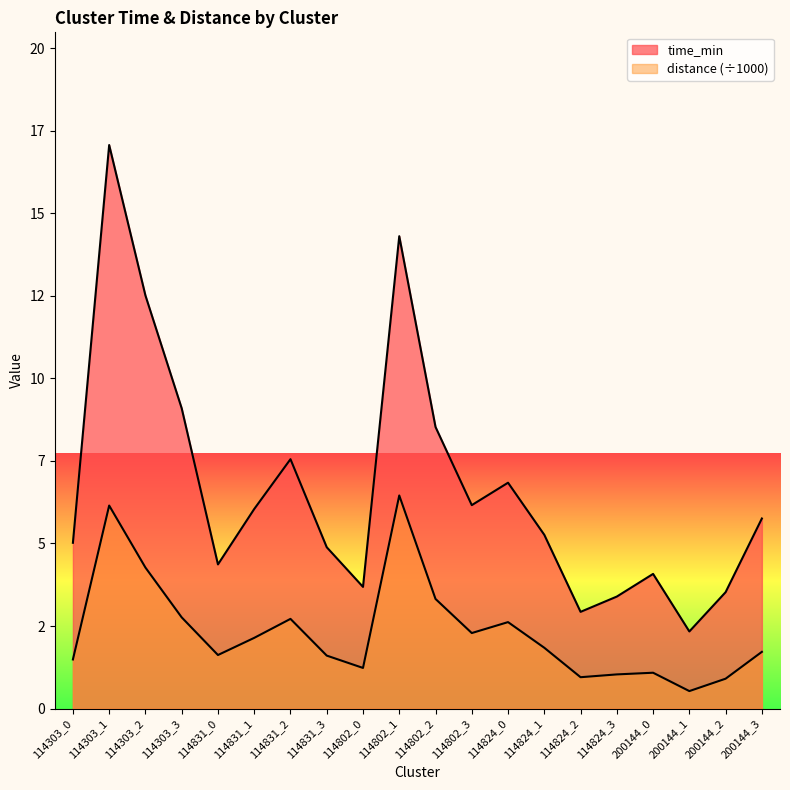

Reading left to right, what are all the values shown in this chart?

time_min: 114303_0=5.0	114303_1=17.1	114303_2=12.5	114303_3=9.1	114831_0=4.4	114831_1=6.0	114831_2=7.6	114831_3=4.9	114802_0=3.7	114802_1=14.3	114802_2=8.5	114802_3=6.2	114824_0=6.8	114824_1=5.3	114824_2=2.9	114824_3=3.4	200144_0=4.1	200144_1=2.3	200144_2=3.5	200144_3=5.8
distance: 114303_0=1.5	114303_1=6.1	114303_2=4.3	114303_3=2.8	114831_0=1.6	114831_1=2.1	114831_2=2.7	114831_3=1.6	114802_0=1.2	114802_1=6.5	114802_2=3.3	114802_3=2.3	114824_0=2.6	114824_1=1.8	114824_2=0.9	114824_3=1.0	200144_0=1.1	200144_1=0.5	200144_2=0.9	200144_3=1.7